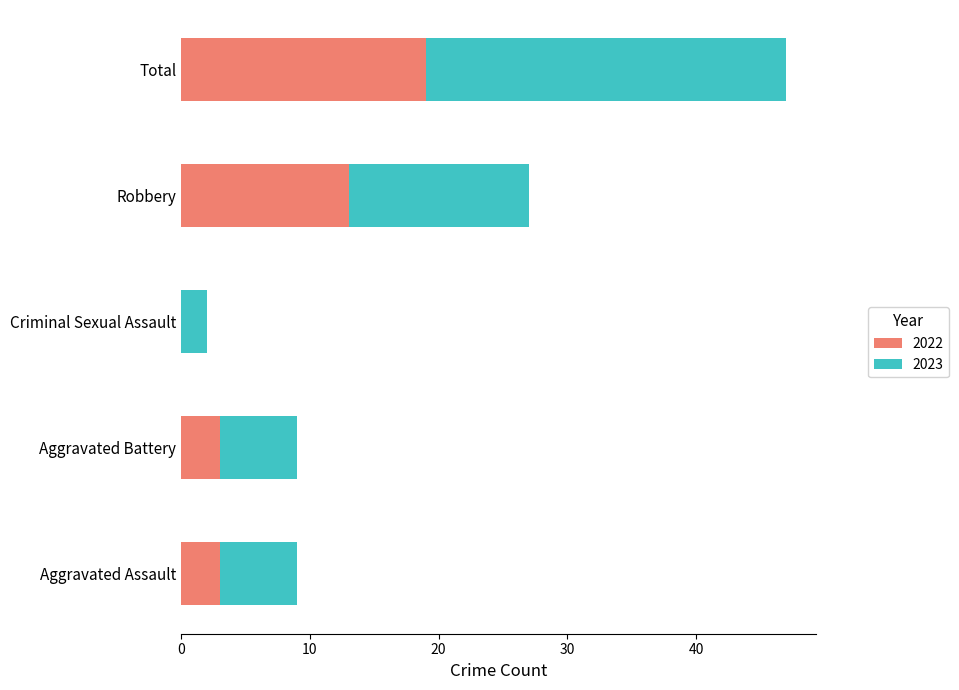

The 2022 series shows 22 at Robbery. True or false?

False